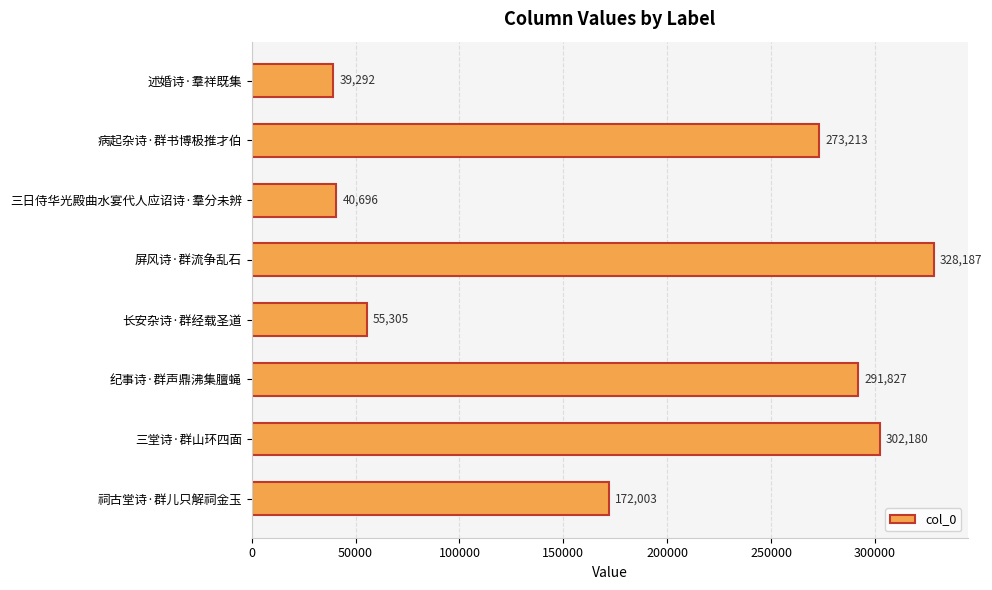

What position from the top is 三堂诗·群山环四面?

7